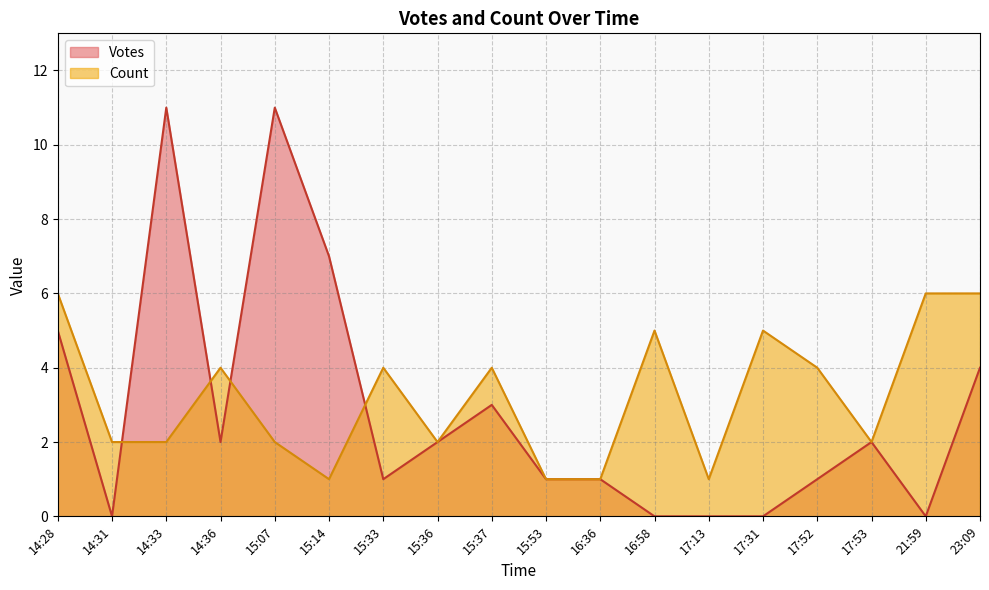

The Votes series shows 1 at 14:36. True or false?

False